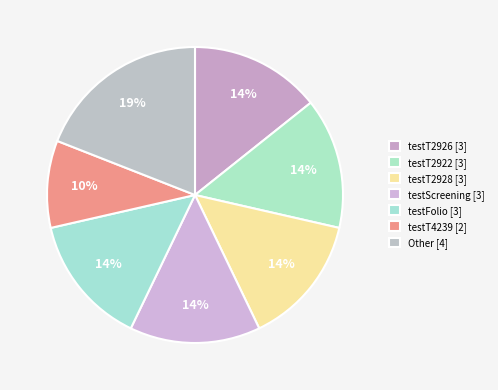

Does any single category account for the majority?

No